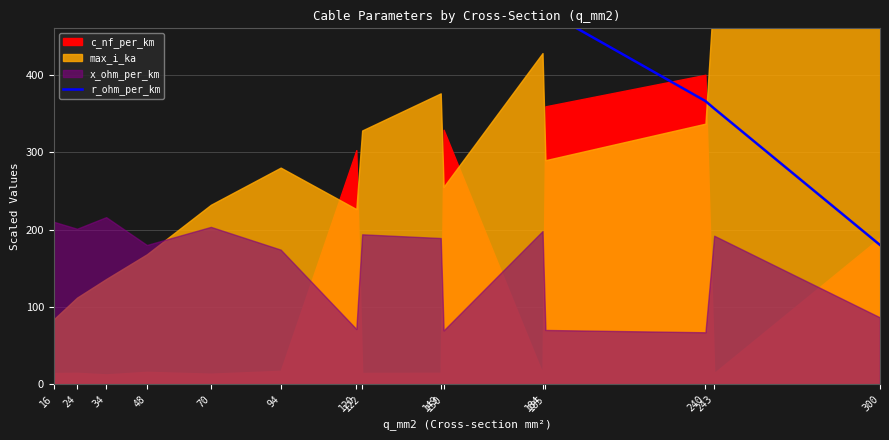

Reading left to right, extract all data points from this chart.

5630.7	3603.6	2502.6	1781.7	1239.6	918.0	759.0	712.8	582.0	618.0	471.3	483.0	366.0	356.4	180.0